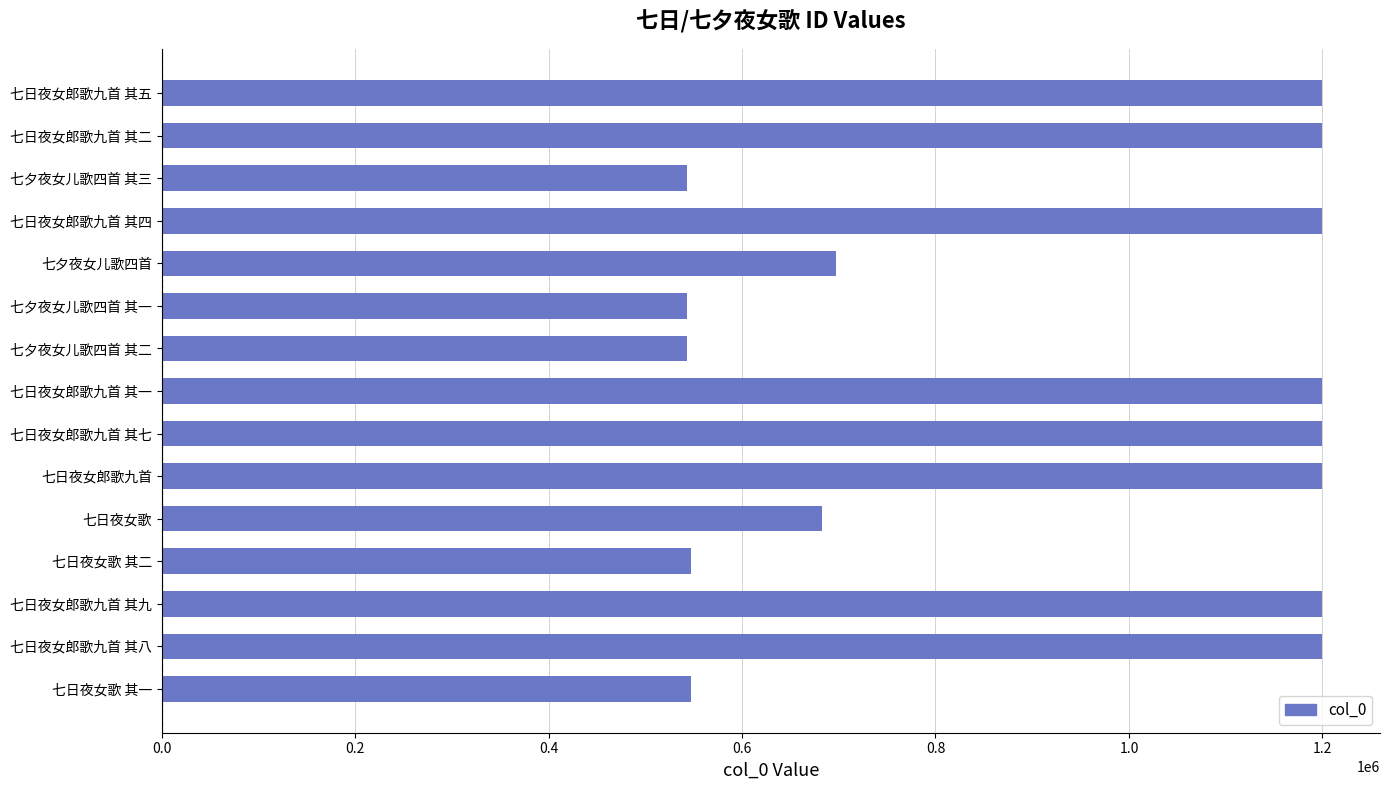

What is the sum of the values at 七日夜女郎歌九首 其一 and 七日夜女郎歌九首 其四?

2398327